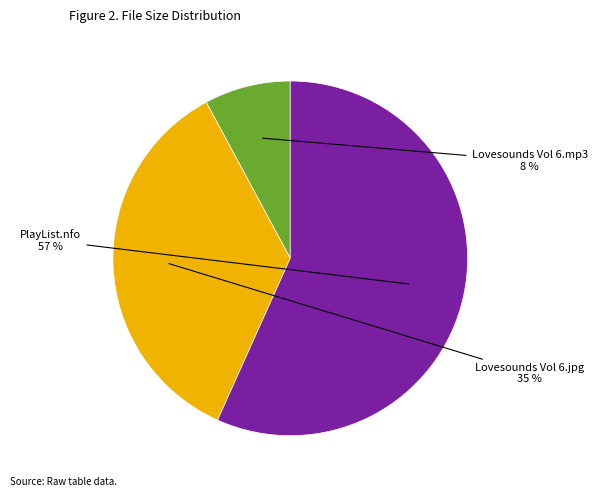

To the nearest percent, what is the difference between the largest and smallest slice percentages?

49%